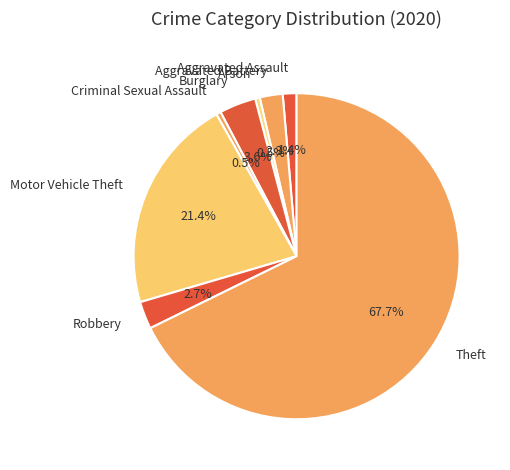

Approximately how many times larger is the value at Motor Vehicle Theft compared to Theft?

0.3